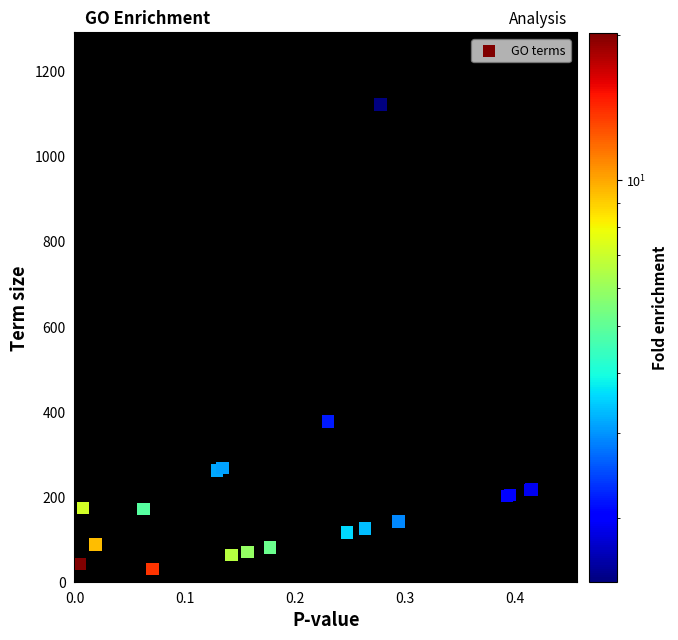

What Y value in the scatter plot is closest to 576?

377